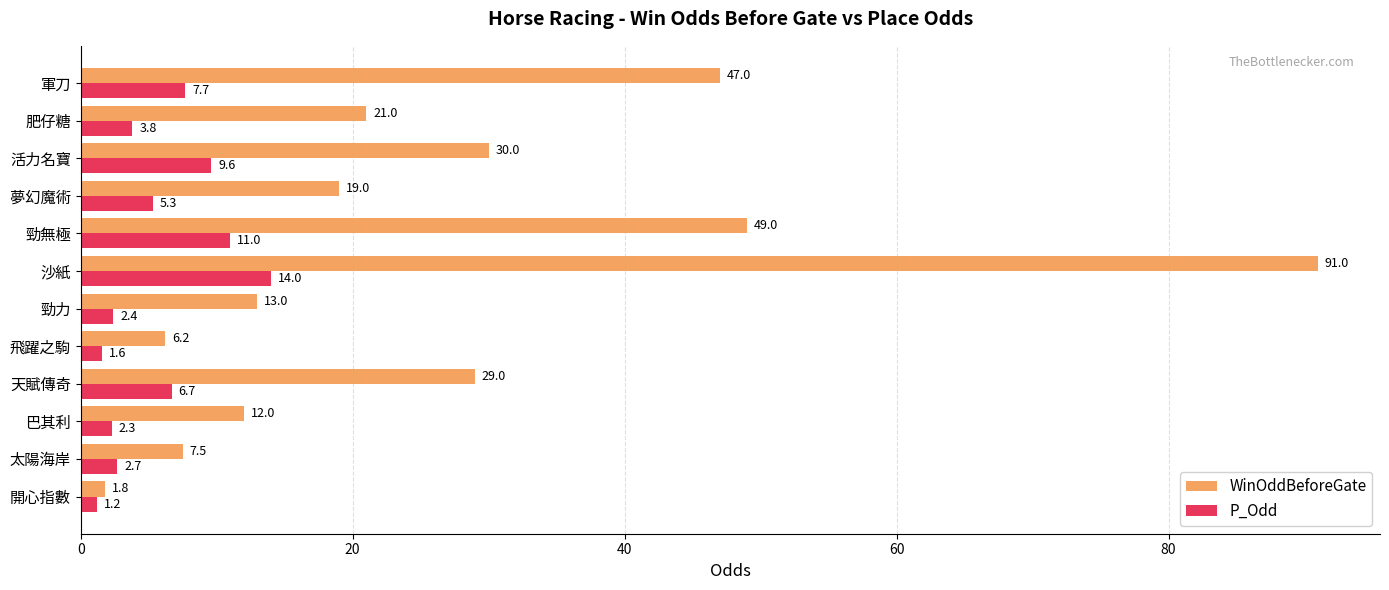

Which series has the largest total across all categories?

WinOddBeforeGate